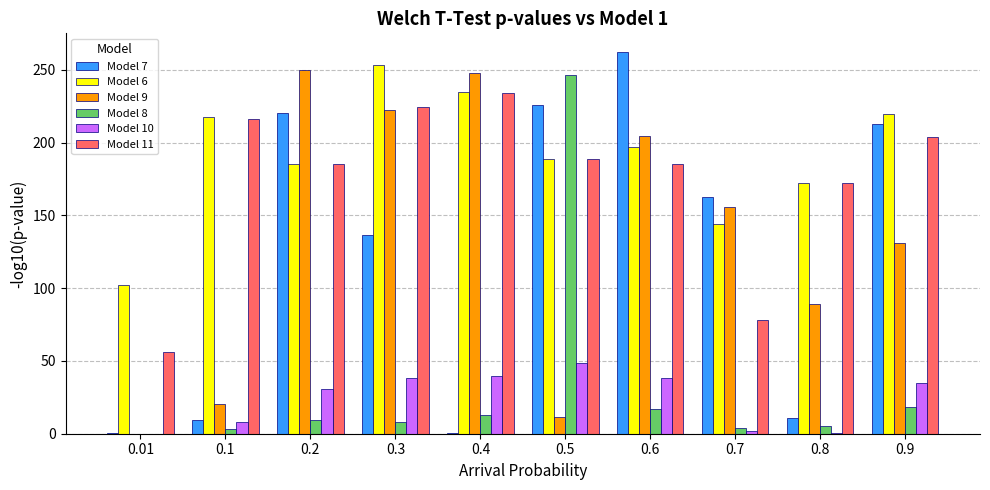

How many values in the Model 9 series exceed 155?

5